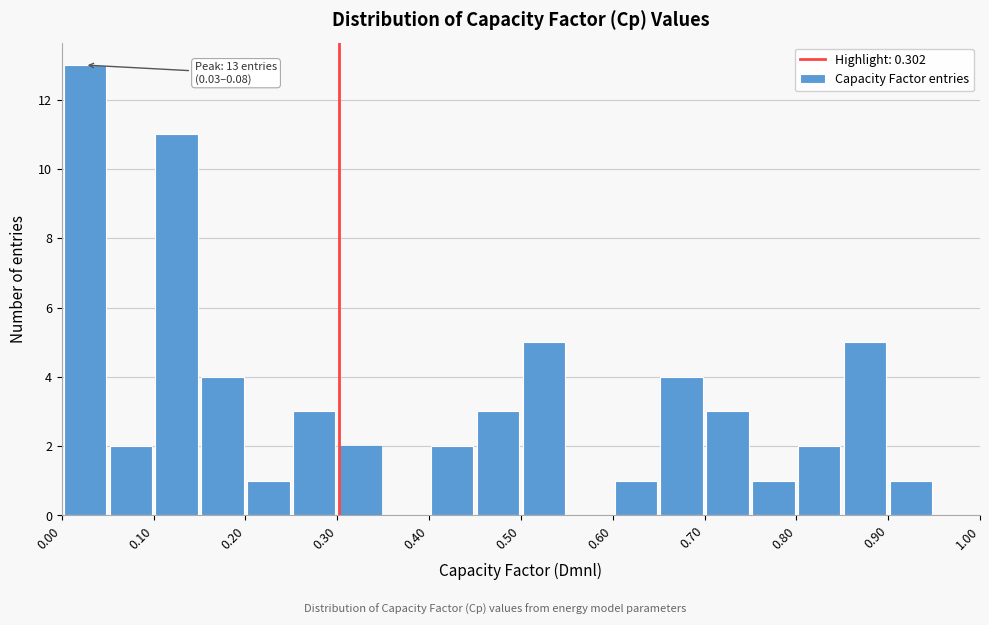

Over which range of the x-axis is the bar tallest?

0.00 to 0.05